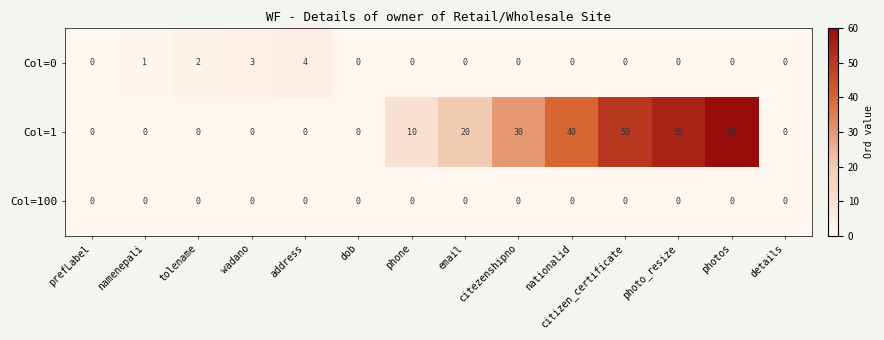

What is the difference between the maximum and minimum values in the Col=0 series?

4